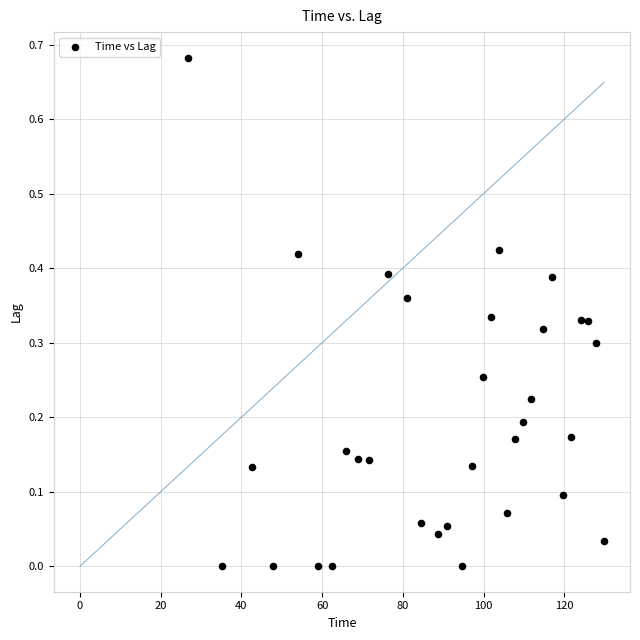

What is the range of X values (max minus min)?

102.9